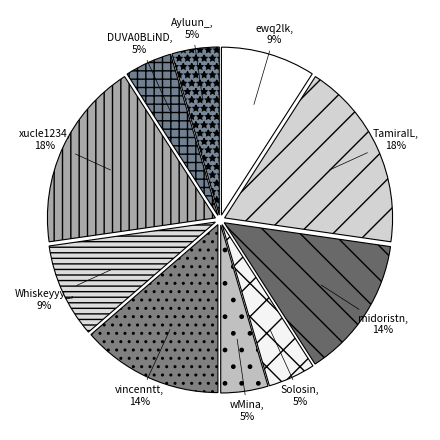

What percentage is the midoristn slice, to the nearest percent?

14%